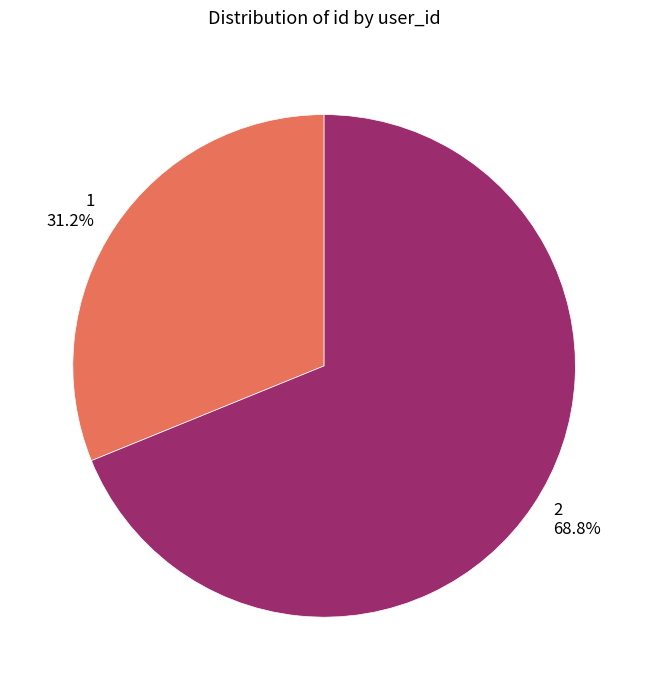

Is the sum of 1 and 2 greater than half?

Yes